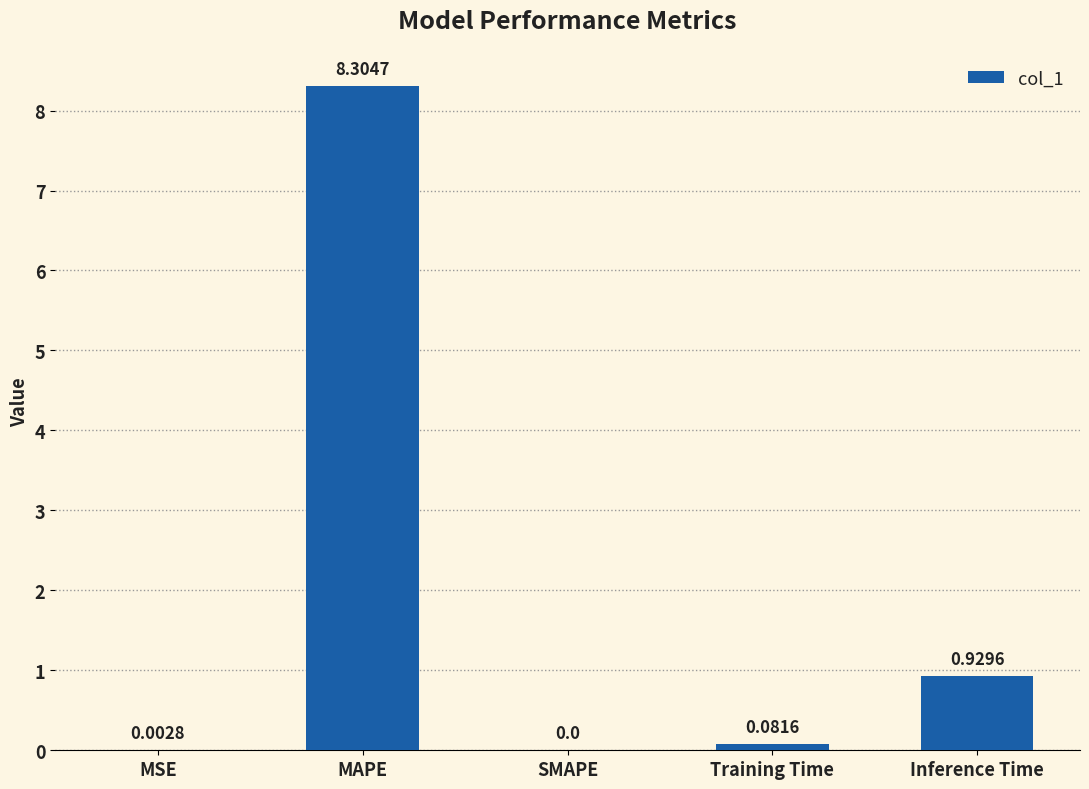

At which label is the value closest to 4?

Inference Time